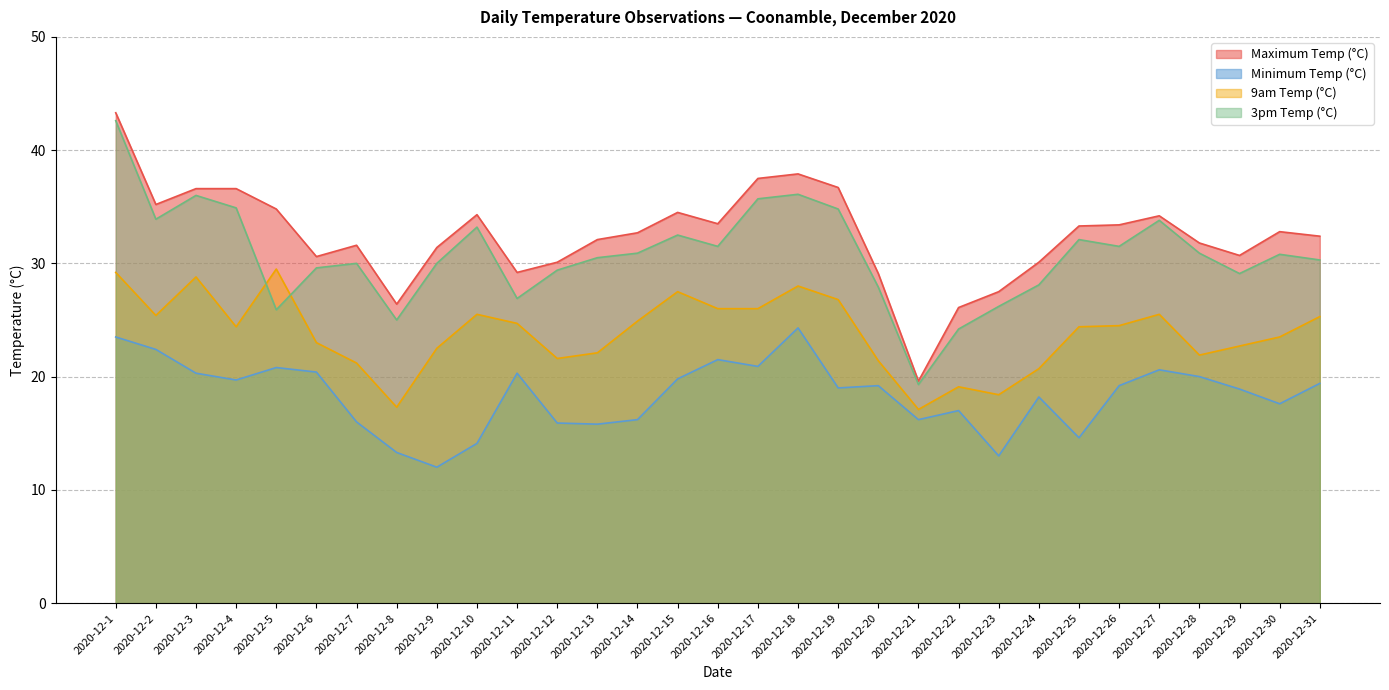

True or false: 3pm Temp (°C) has a value of 26.2 at 2020-12-23.

True